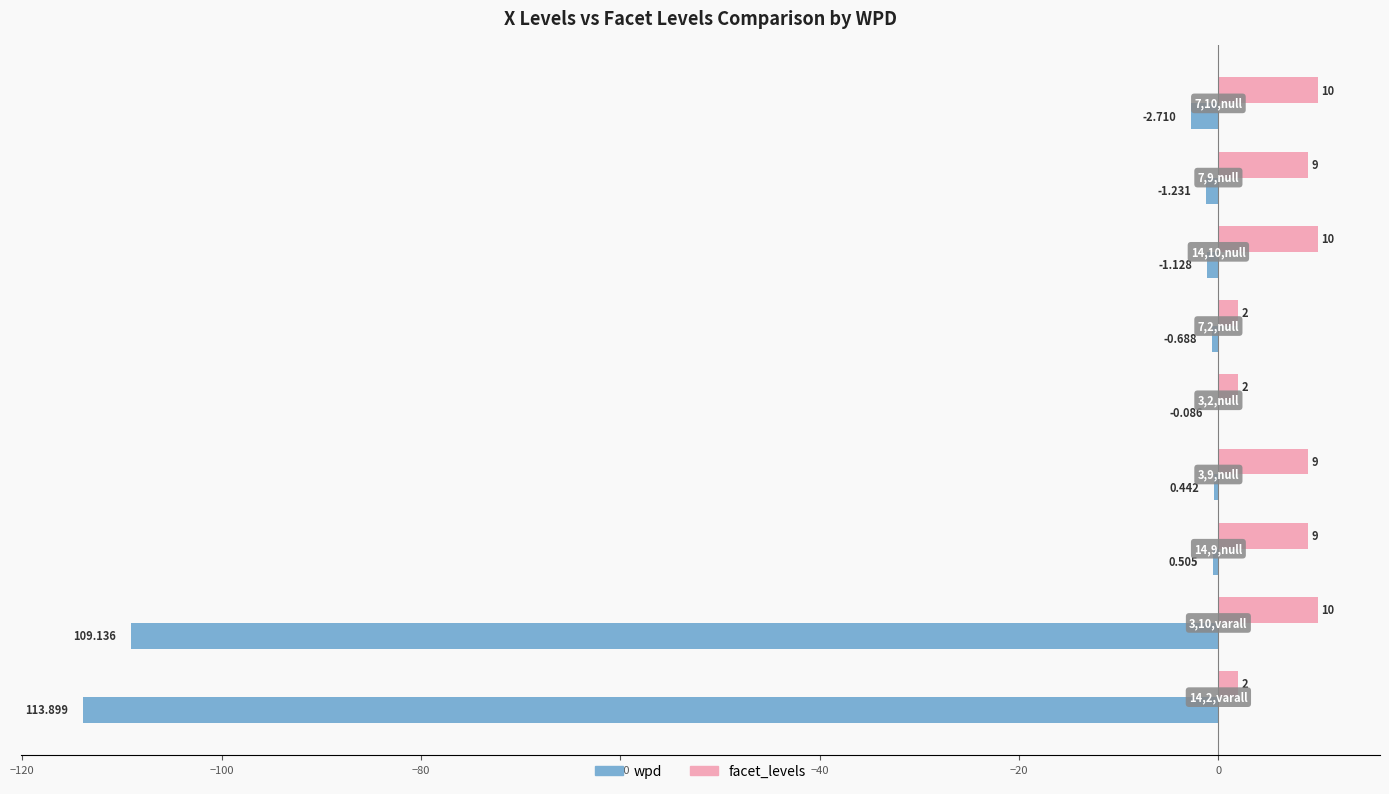

How many facet_levels values are between 2 and 10?

9